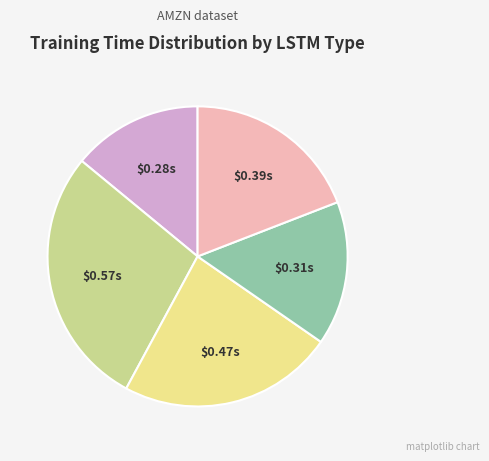

Count the number of slices in the pie.

5